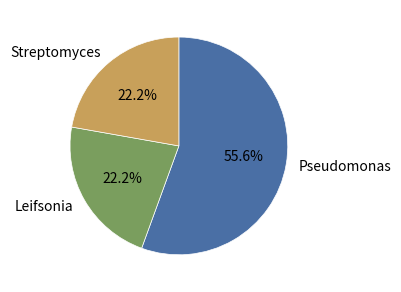

What portion of the pie excludes Streptomyces?

77.8%